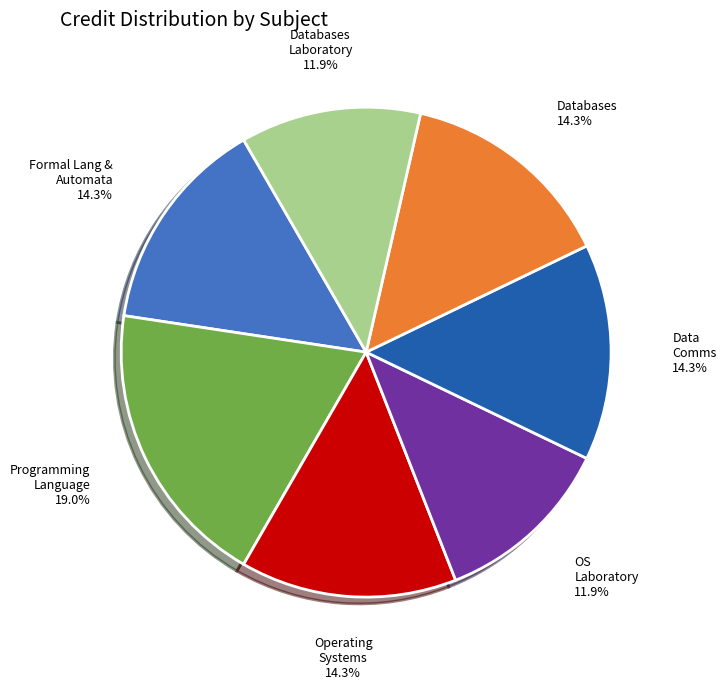

What is the ratio of the value at Data Comms to the value at Operating Systems?

1.0